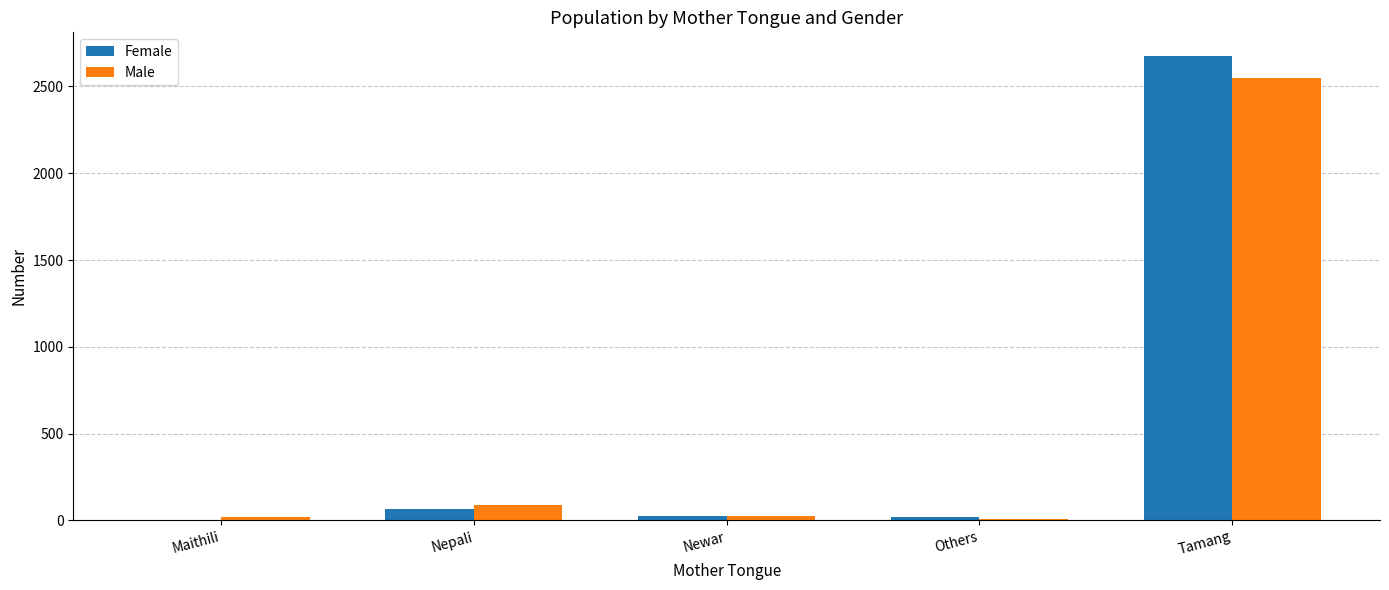

Is it true that Male equals 3463 at Tamang?

False